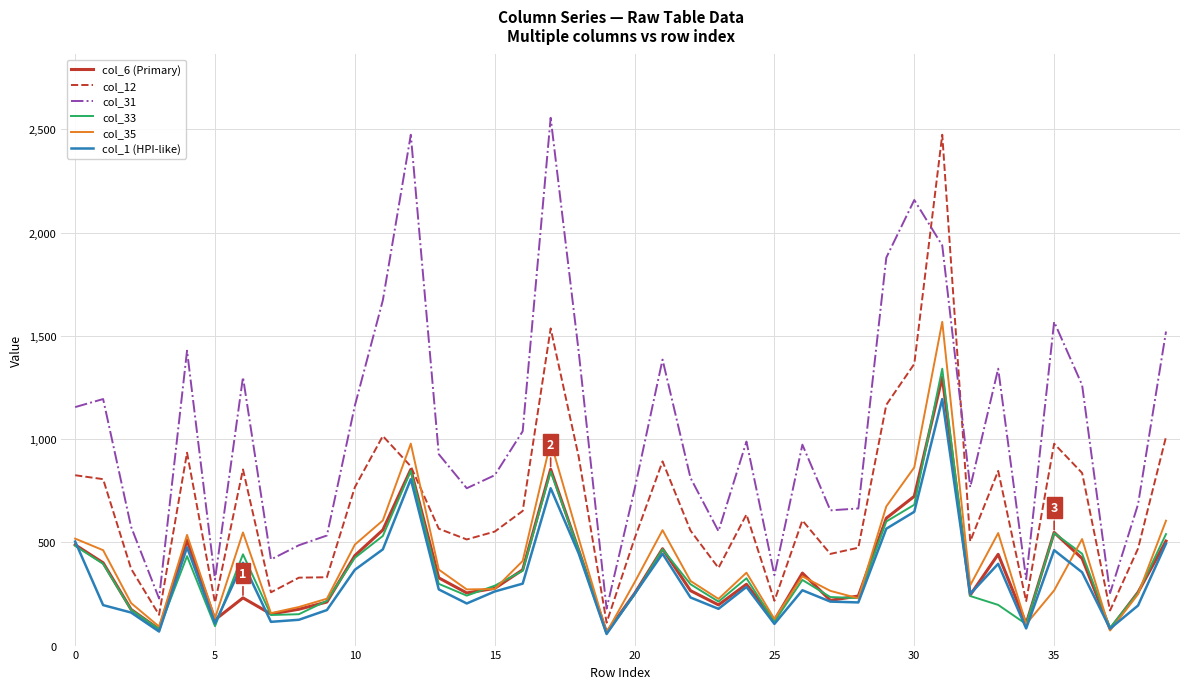

After their last crossing, which series has the higher values: col_31 or col_12?

col_31